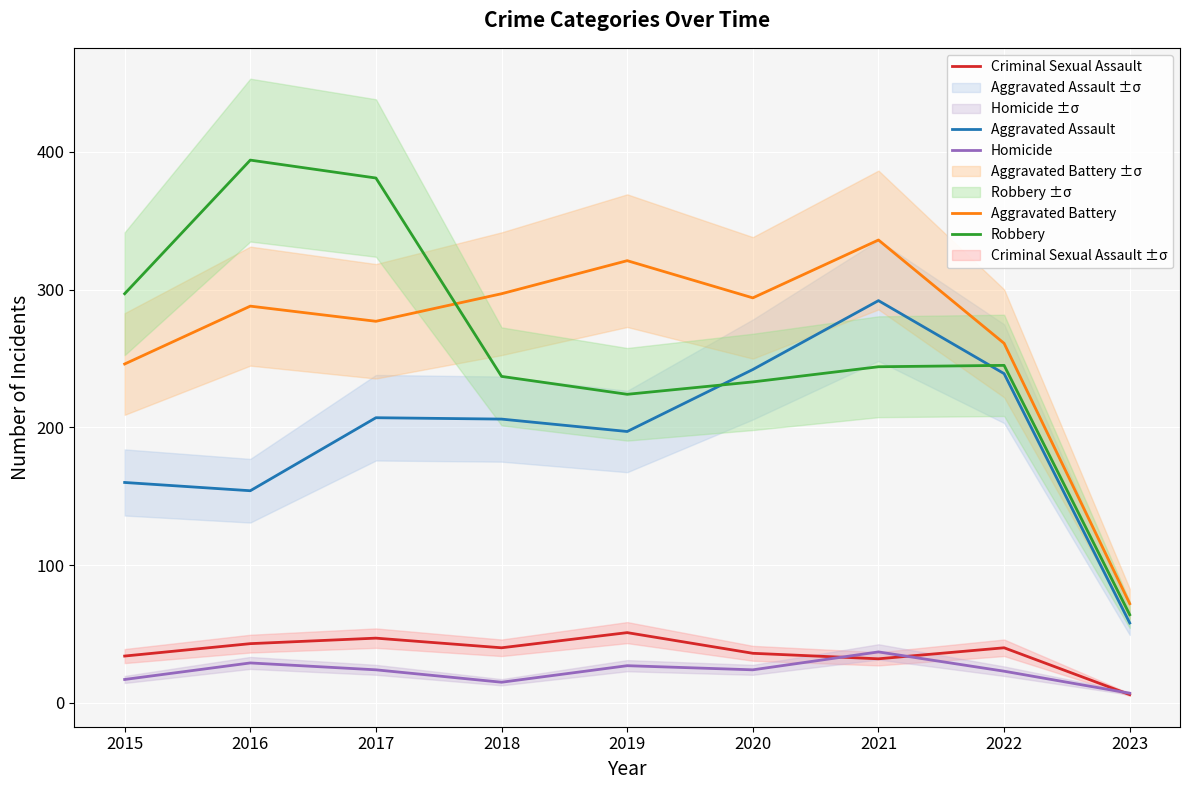

In Aggravated Assault, how many points are higher than both neighbors (excluding endpoints)?

2